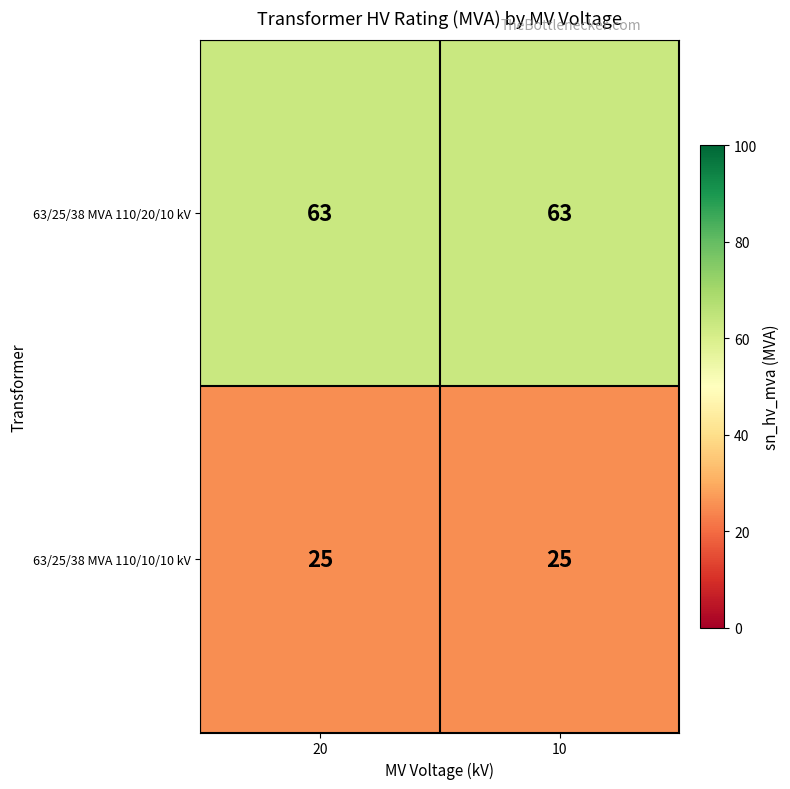

What is the difference between the highest and lowest values at 10?

38